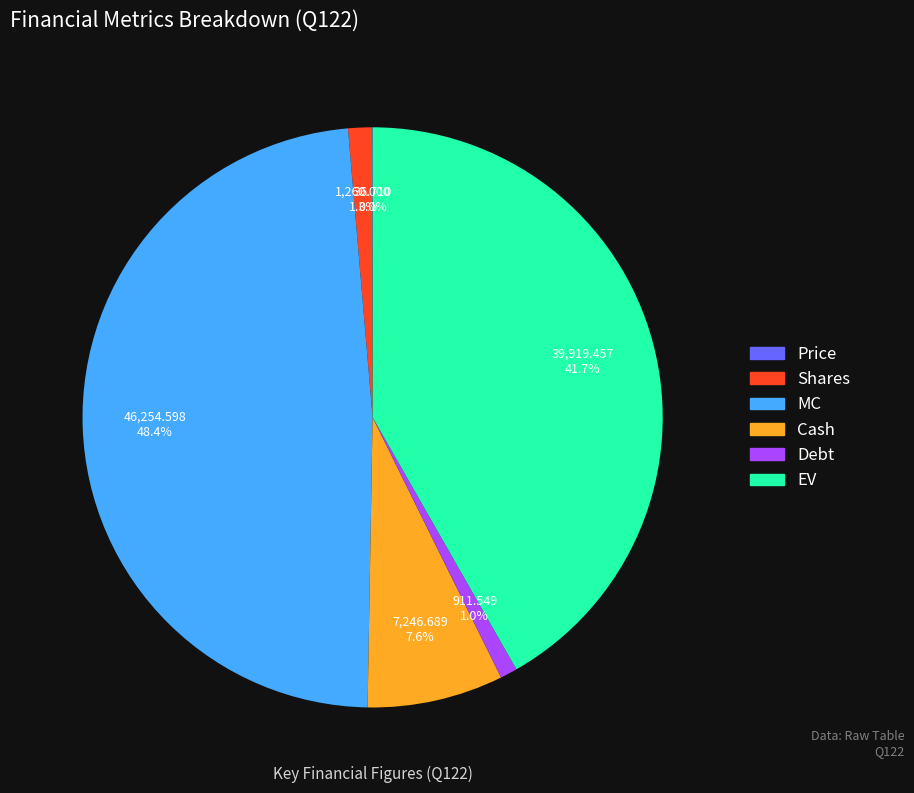

Which slice is the largest?

MC